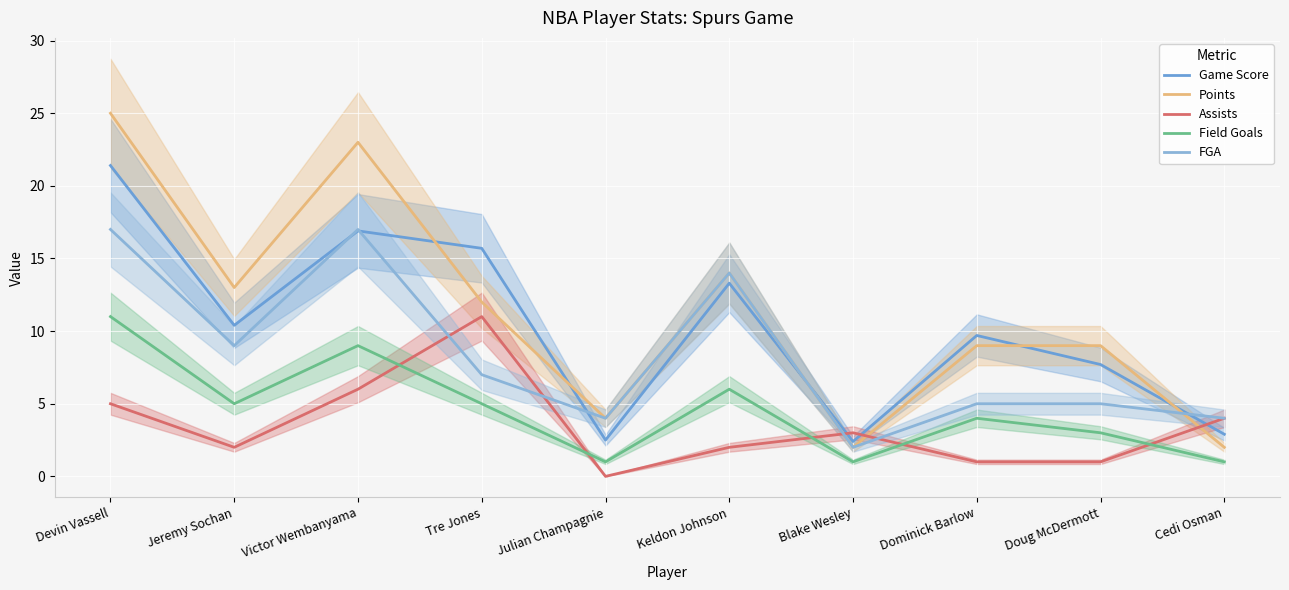

What is the value of the Game Score point at the 9th from the left?

7.7